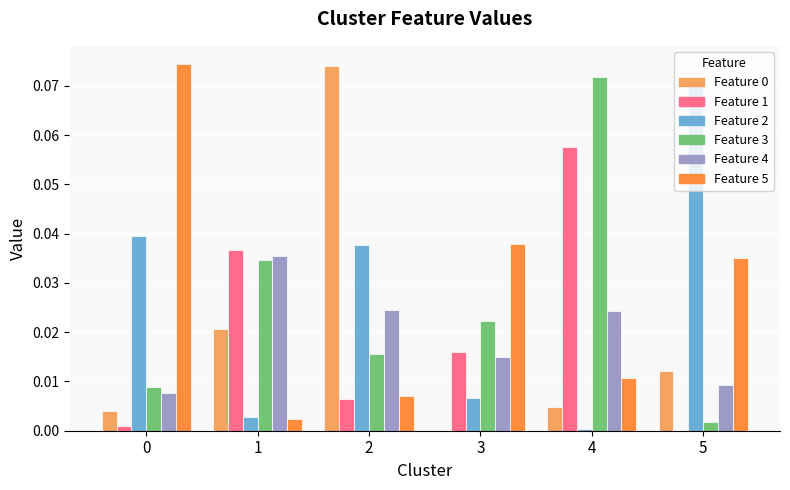

How many series are shown in this chart?

6